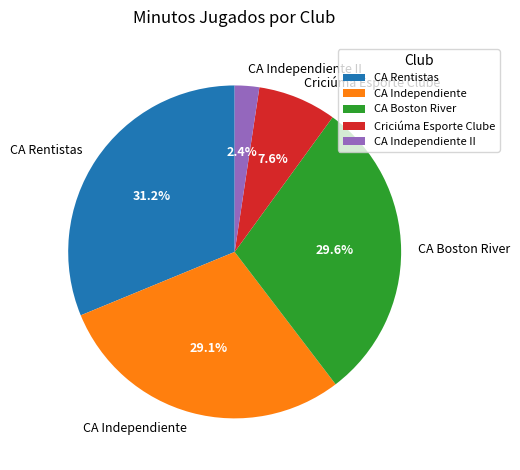

Which slice is the smallest?

CA Independiente II